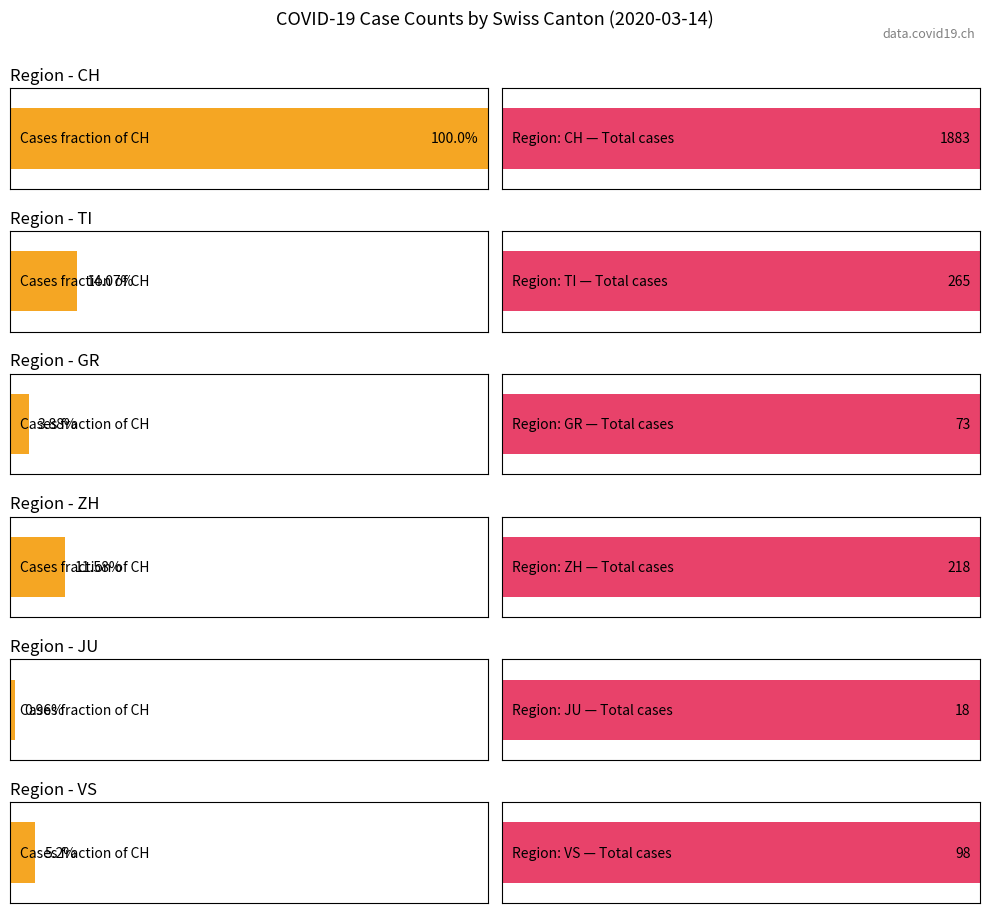

Which series has the widest spread of values?

CH